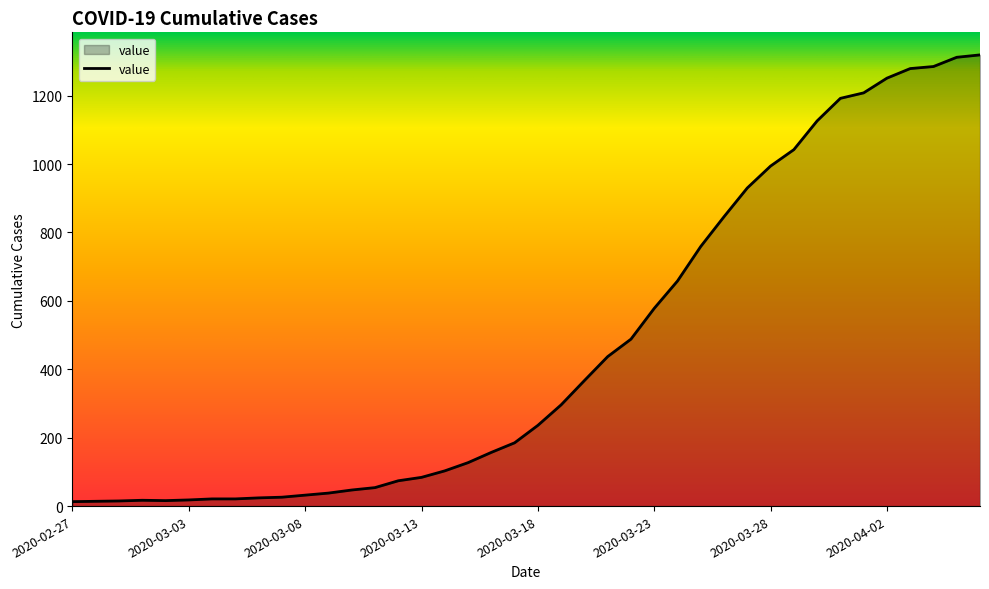

What is the difference between the maximum and minimum values?

1306